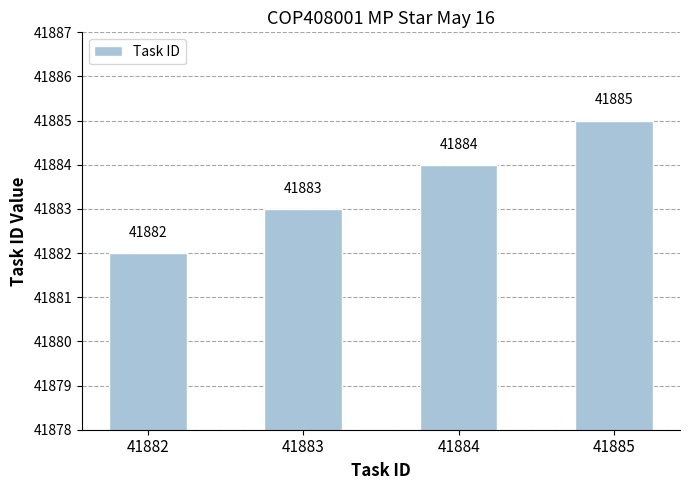

The value at 41884 is 69008. True or false?

False